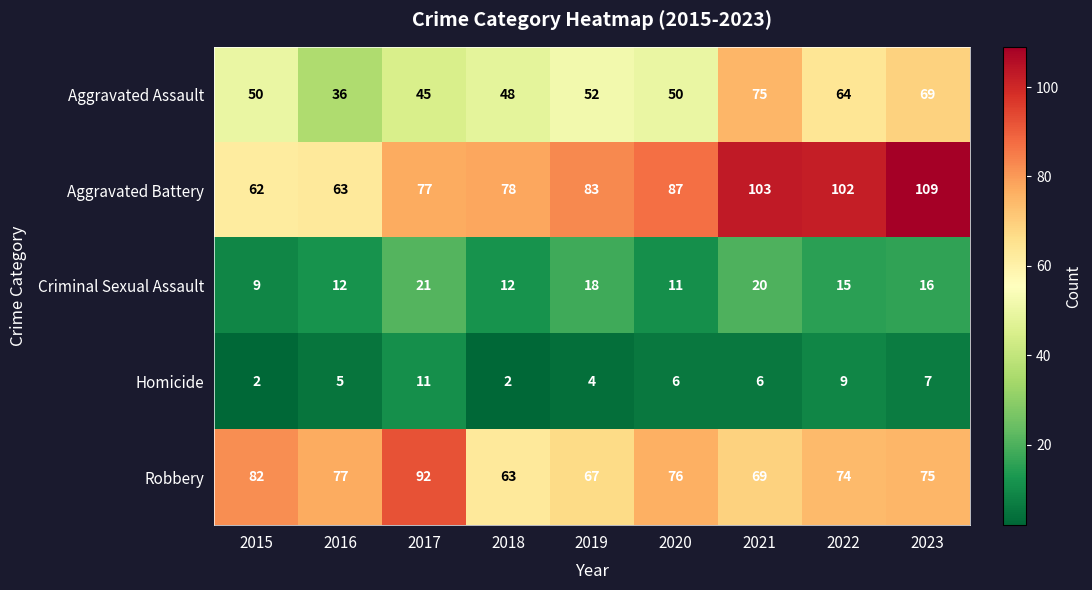

What is the total value across all series at 2018?

203